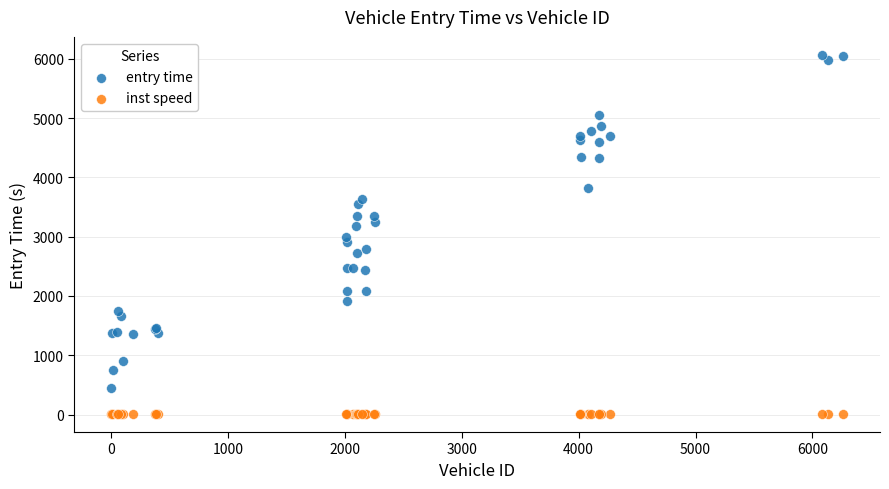

Which series contains the highest Y value?

entry time